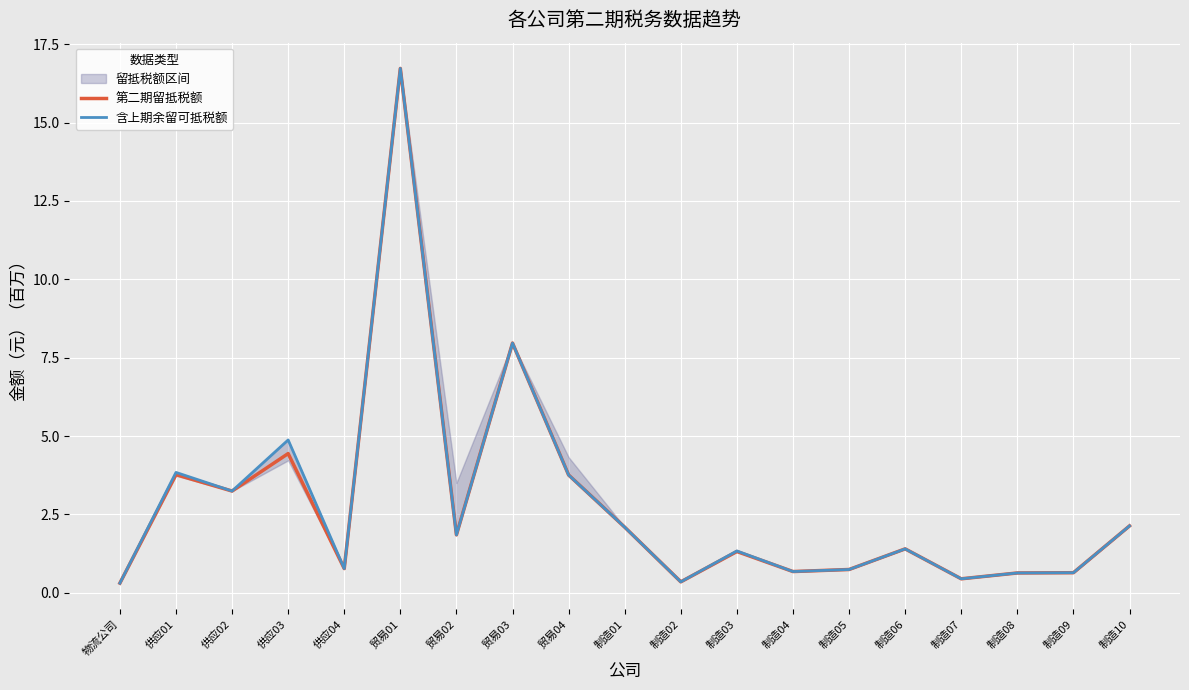

At which category does 含上期余留可抵税额 reach its first local valley?

供应02